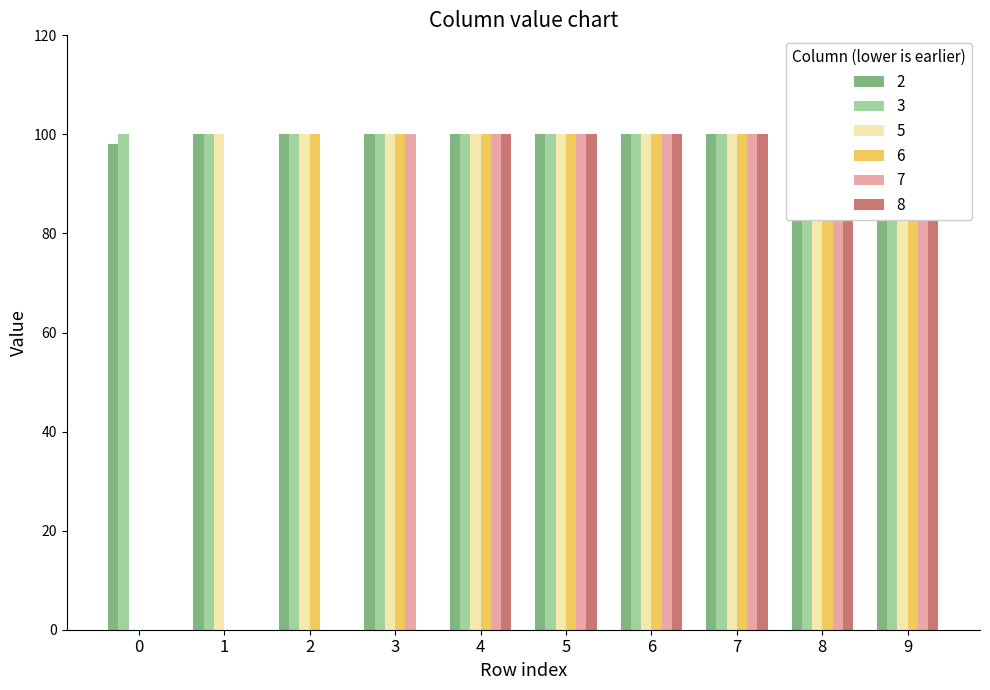

Which series has the largest total across all categories?

3